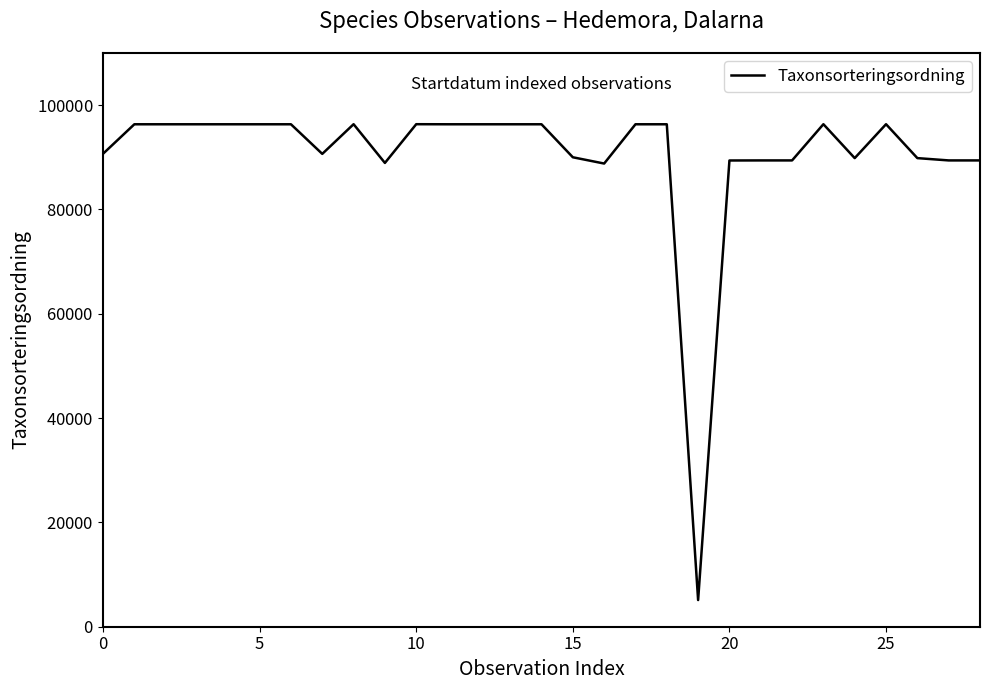

At which category does the data reach its first local peak?

8